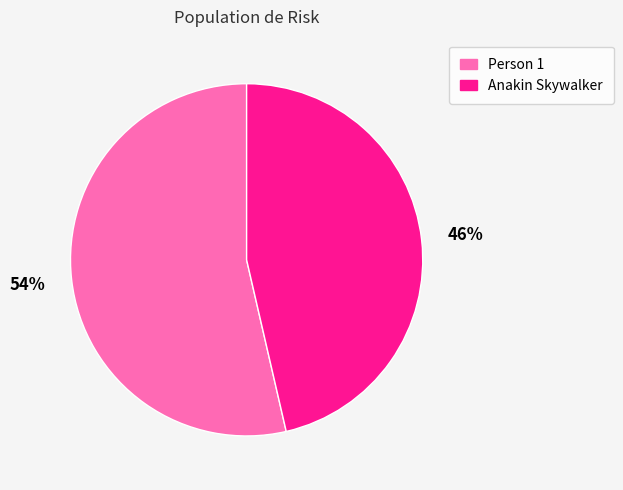

To the nearest percent, what percentage of the pie is Person 1?

54%